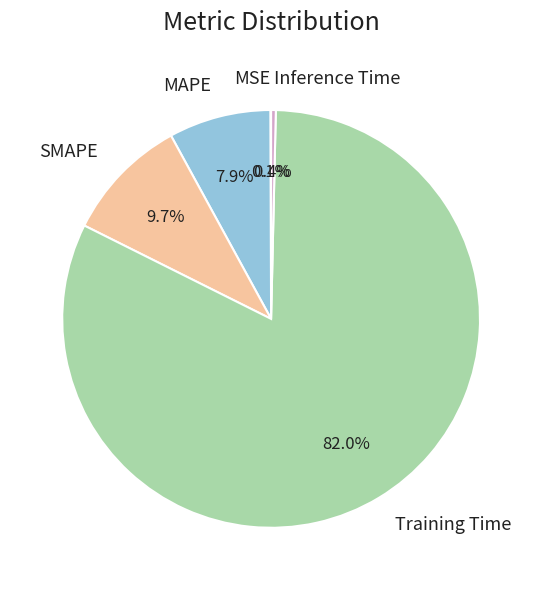

What is the largest slice in the pie chart?

Training Time